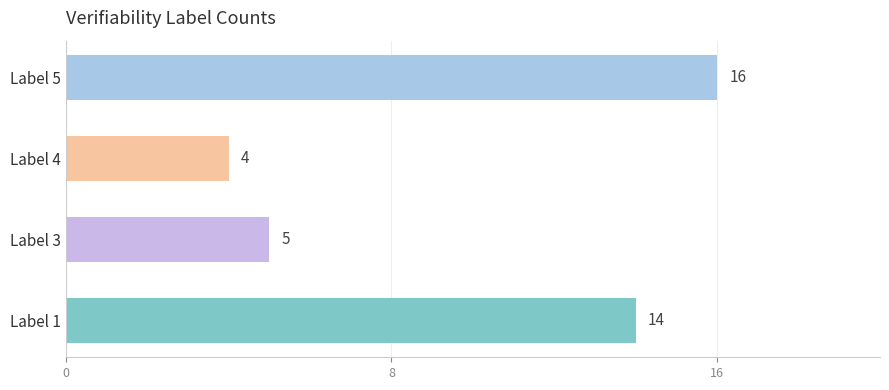

The value at Label 5 is 11. True or false?

False